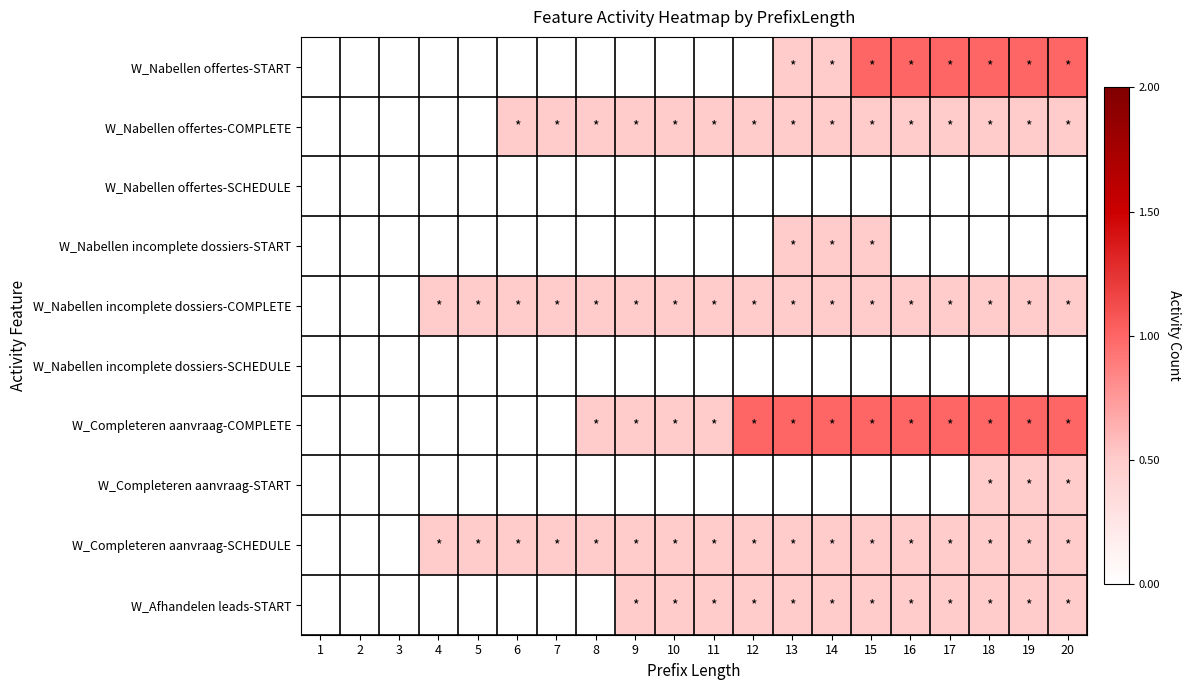

Which has a higher value, 17 or 2?

17